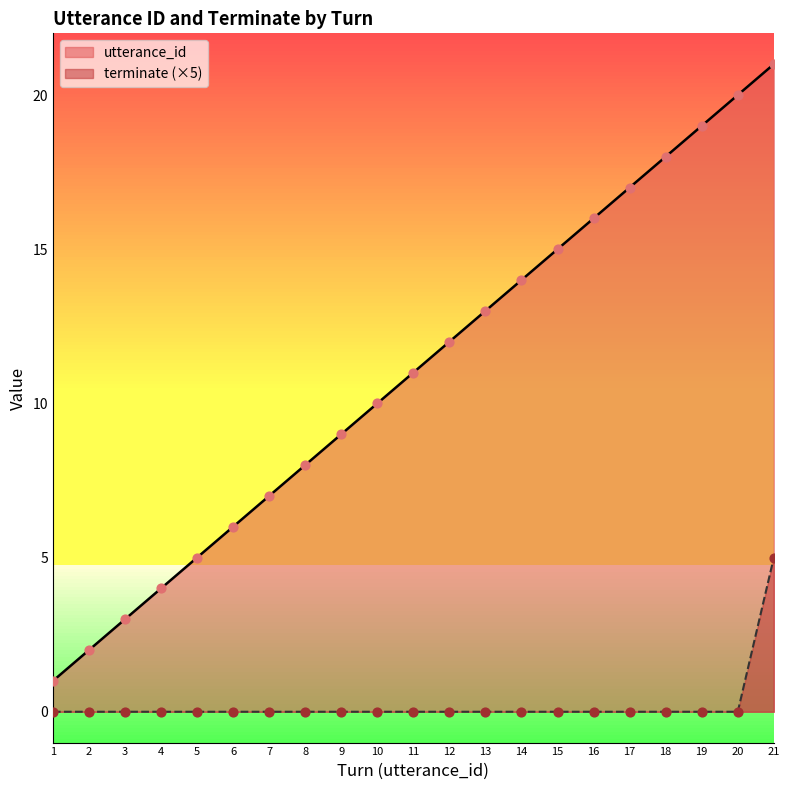

At how many categories does at least one series exceed 16?

5